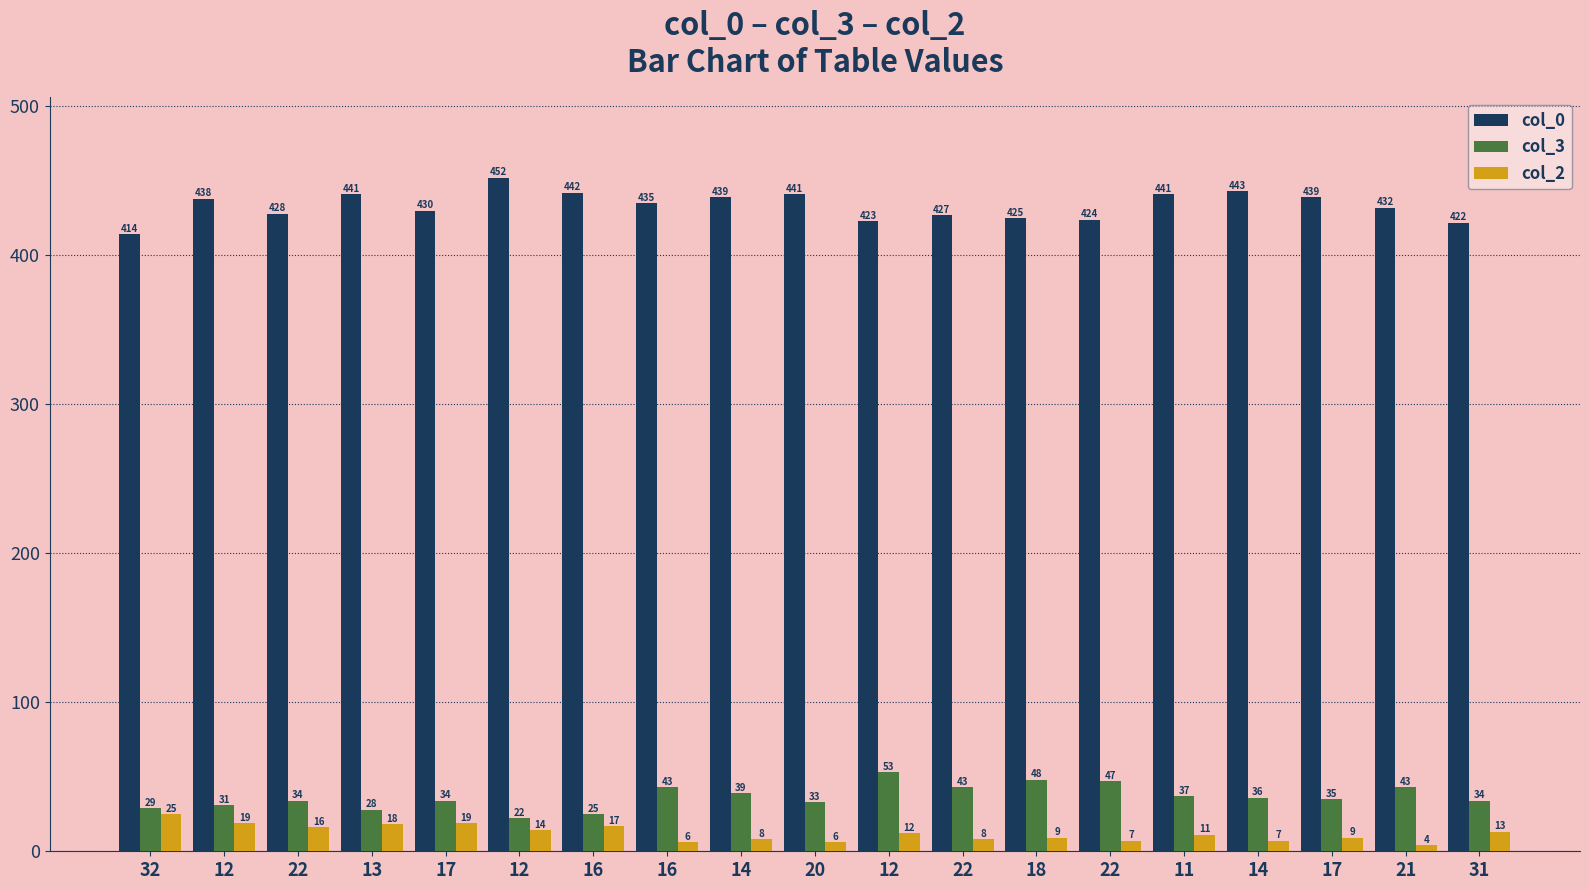

What is the sum of all col_2 values?

228